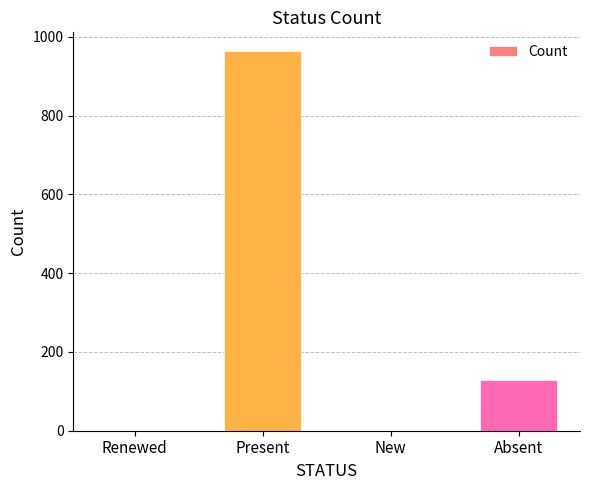

What is the maximum value shown in the chart?

963